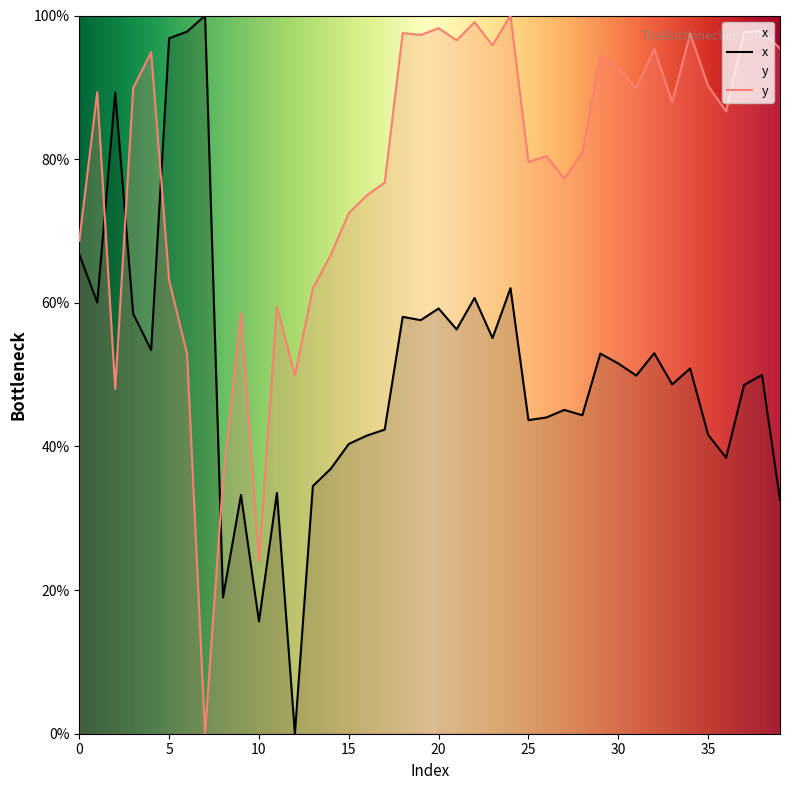

How many lines are shown in the chart?

2